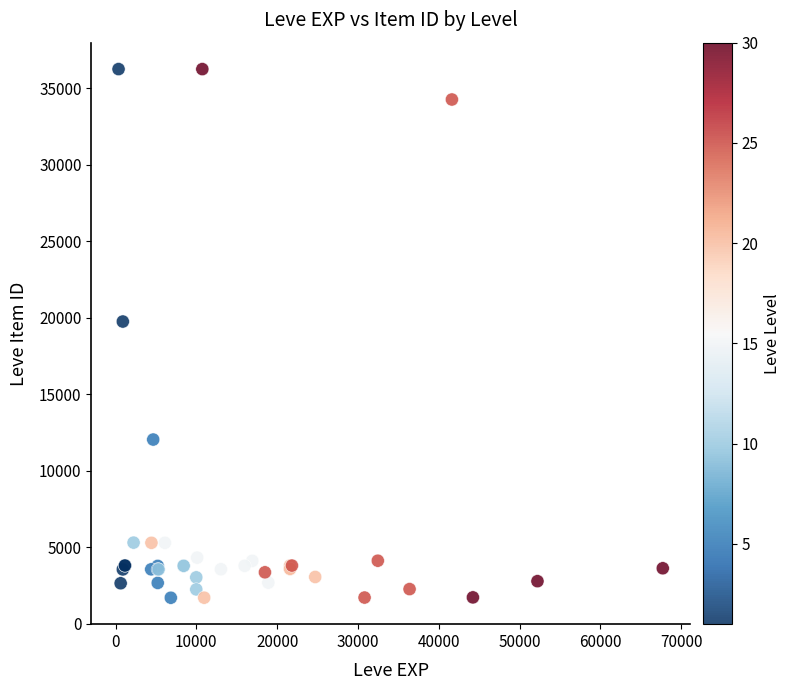

What Y value in the scatter plot is closest to 18967?

19744